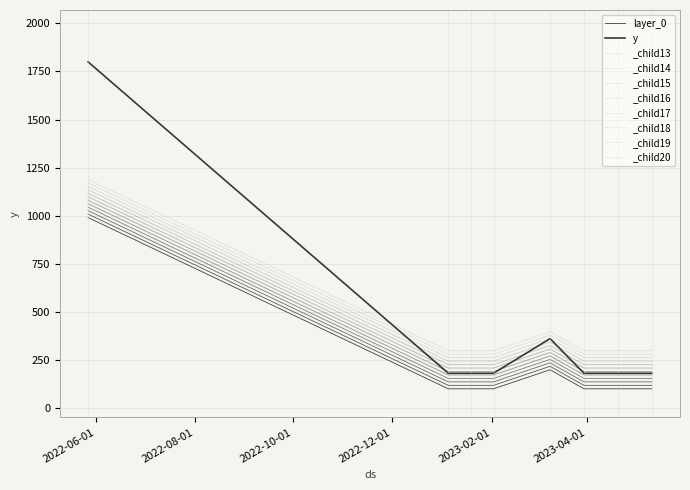

What is the smallest value displayed?

99.0